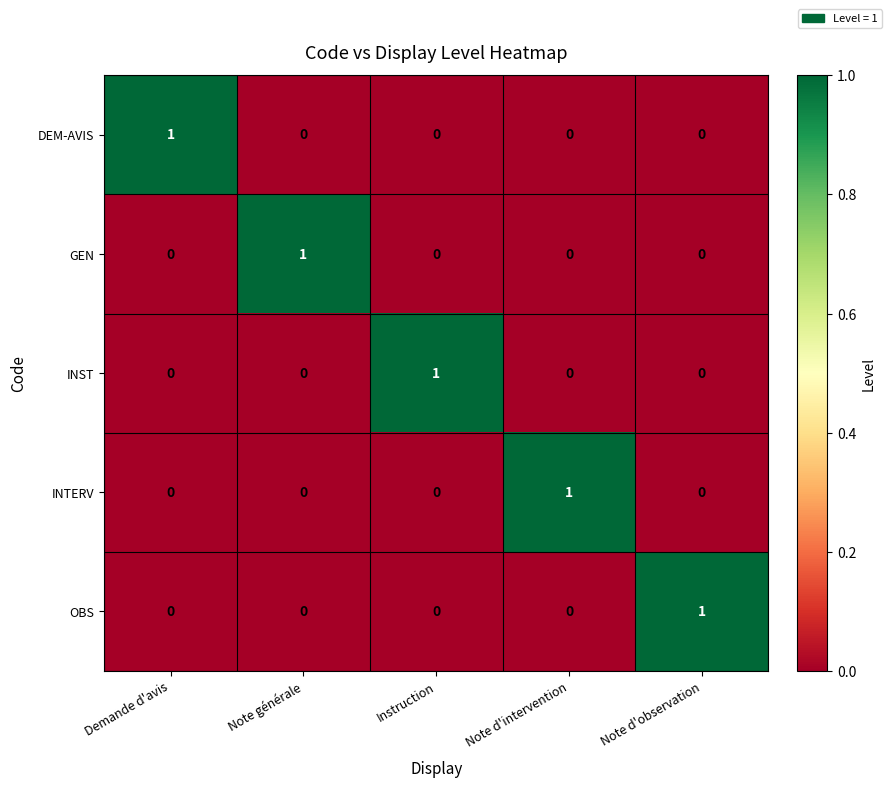

Count the number of data series in this chart.

5